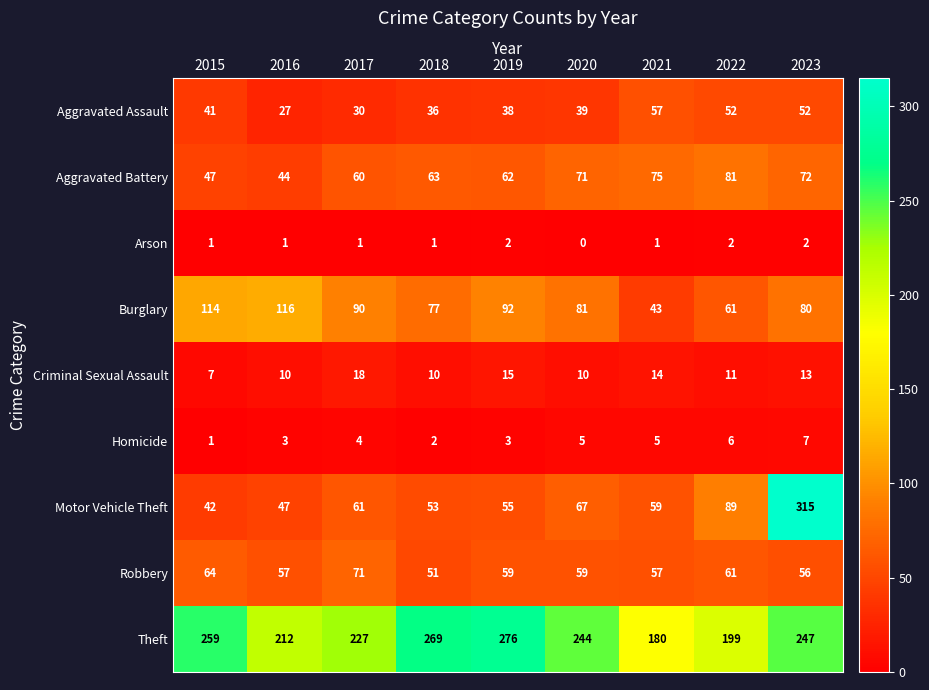

List the series in order of their peak value, lowest first.

Arson, Homicide, Criminal Sexual Assault, Aggravated Assault, Robbery, Aggravated Battery, Burglary, Theft, Motor Vehicle Theft